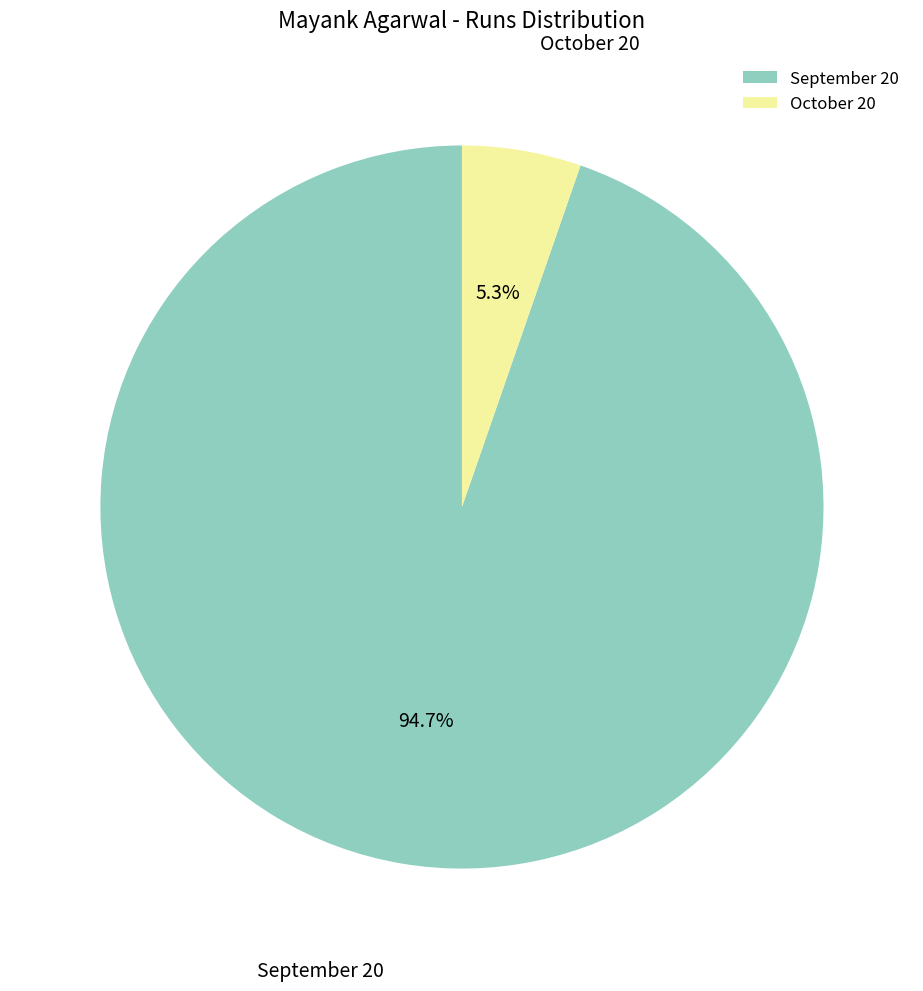

To the nearest percent, what is the difference between the September 20 and October 20 slice percentages?

89%